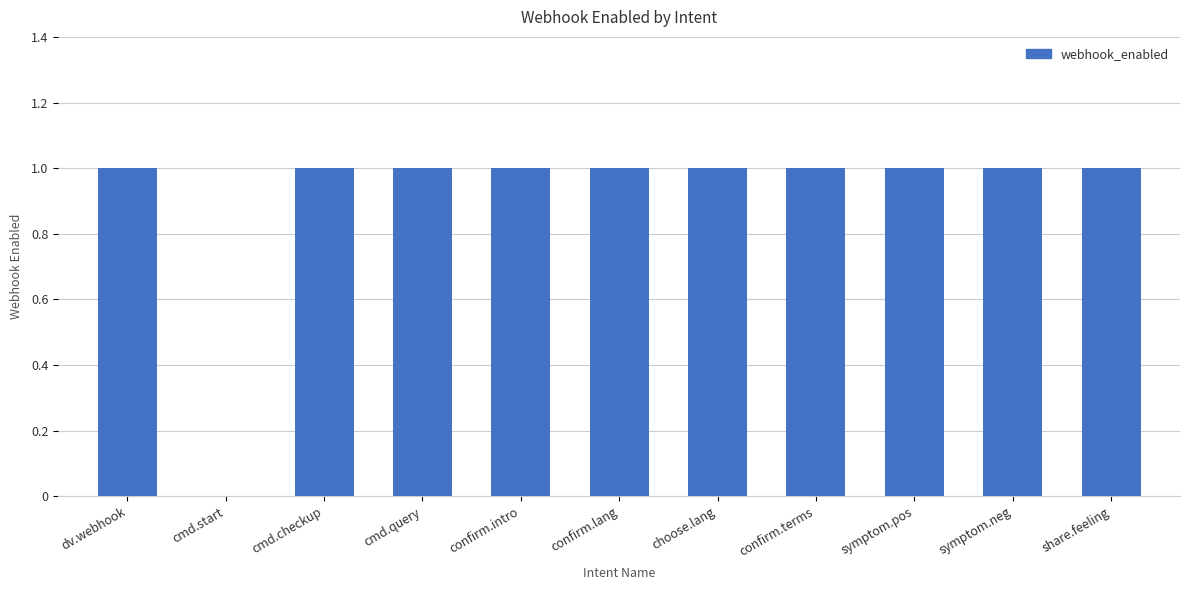

The chart shows a value of 1 at choose.lang. True or false?

True